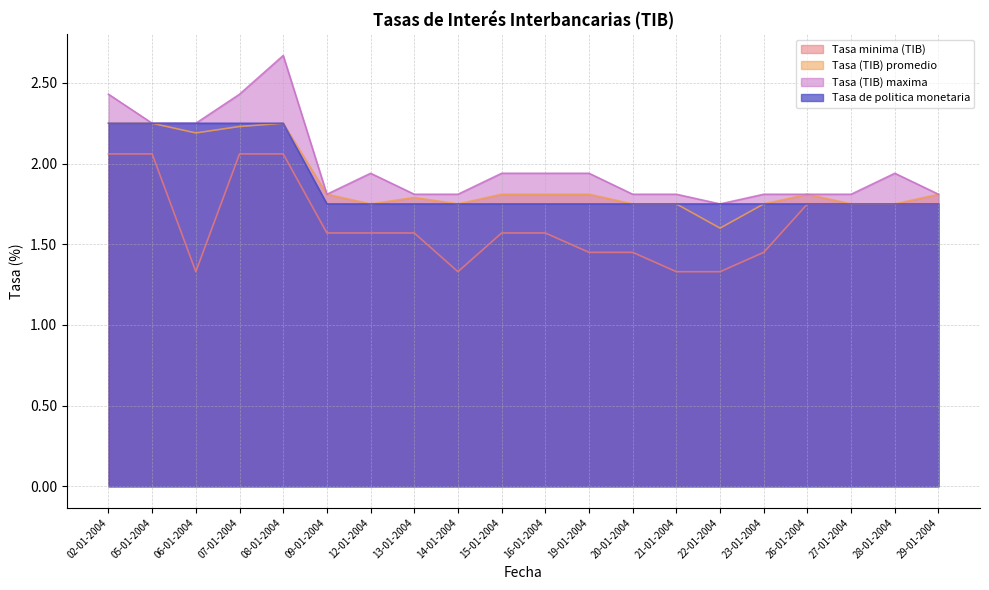

What is the label of the 8th point from the right?

20-01-2004